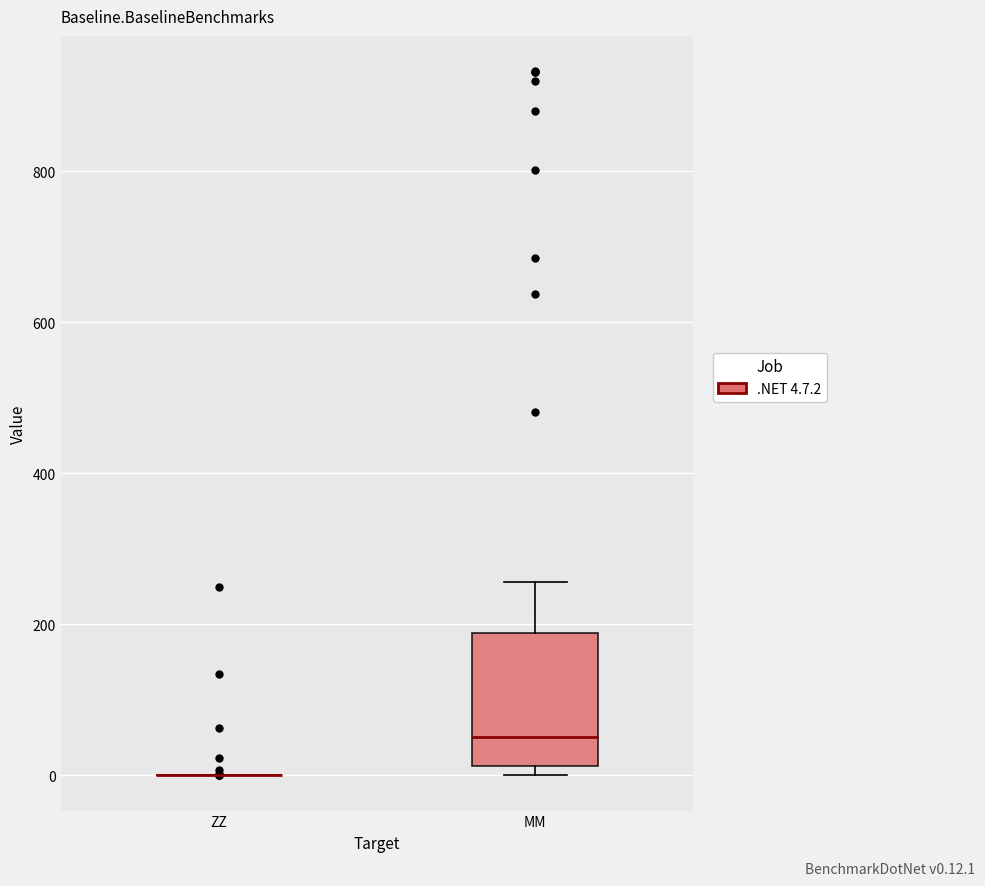

Comparing the boxes themselves (not the whiskers), which one is the tallest?

MM